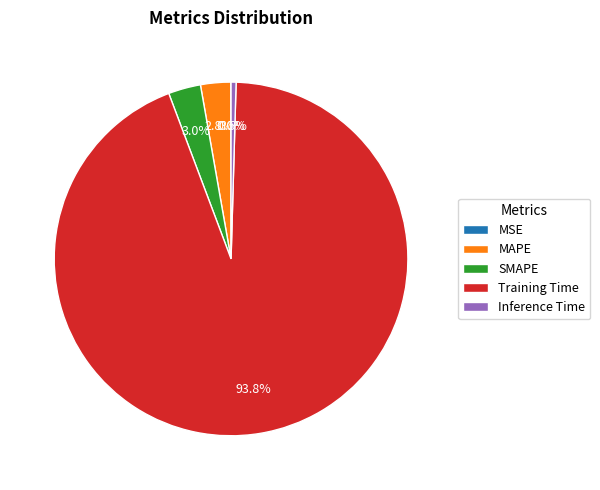

Which slice is the largest?

Training Time